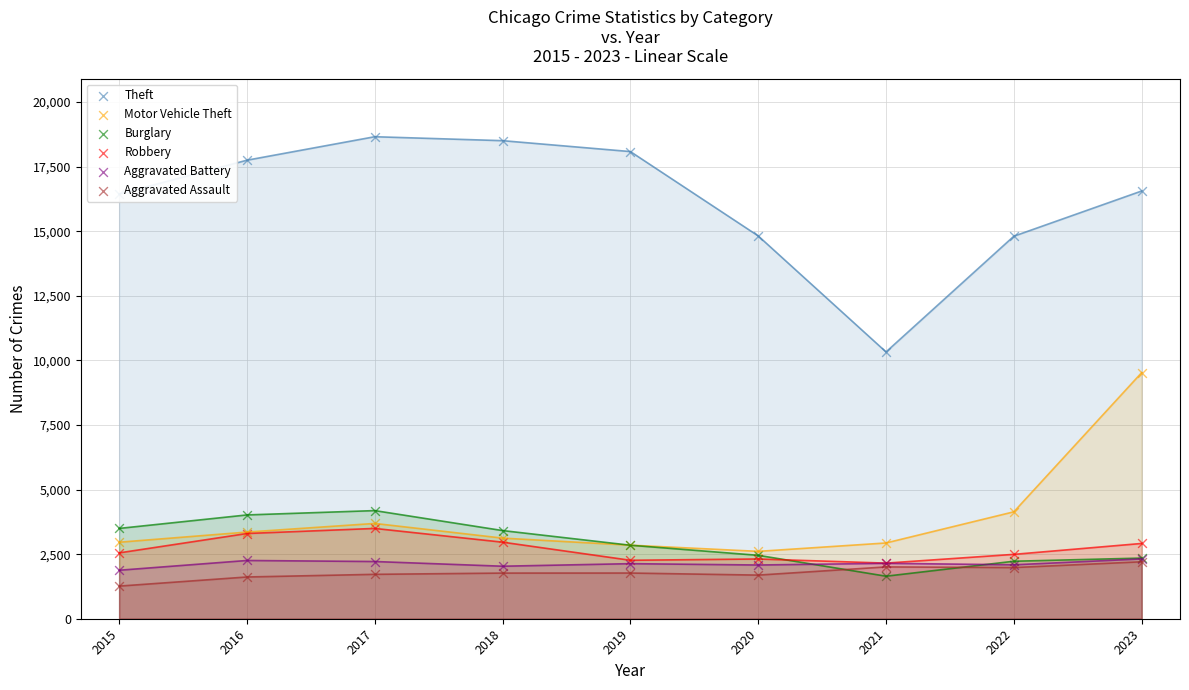

What is the total value across all series at 2022?

27733